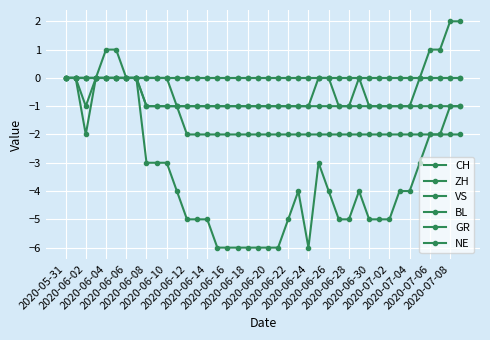

List the series in order of their peak value, lowest first.

VS, BL, GR, NE, CH, ZH